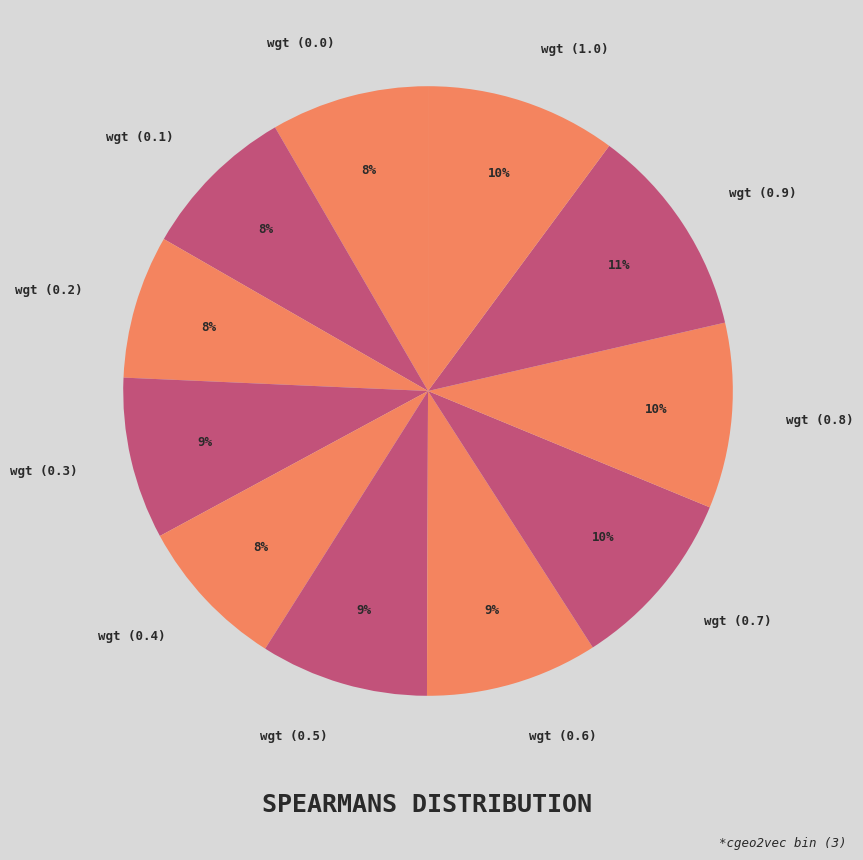

What is the largest slice in the pie chart?

wgt (0.9)